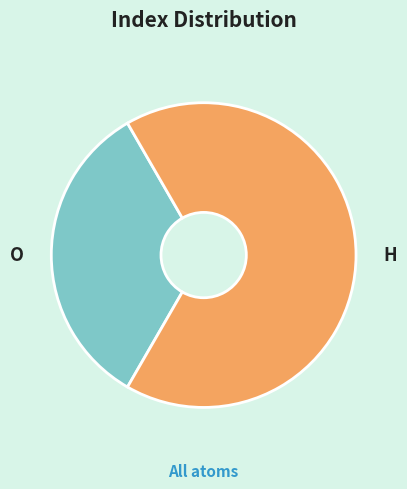

The O slice represents 45% of the pie. True or false?

False